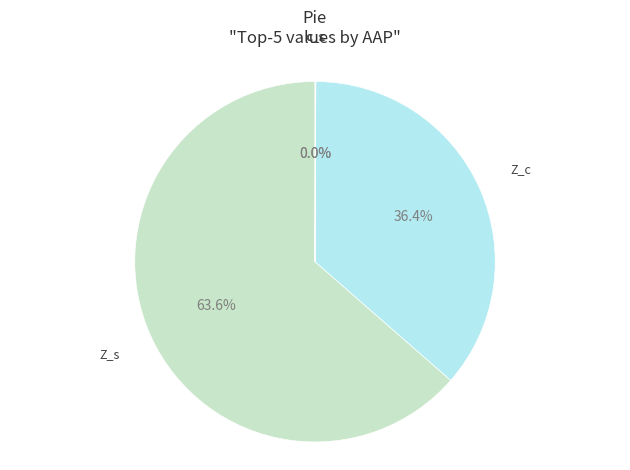

Which slice is the largest?

Z_s